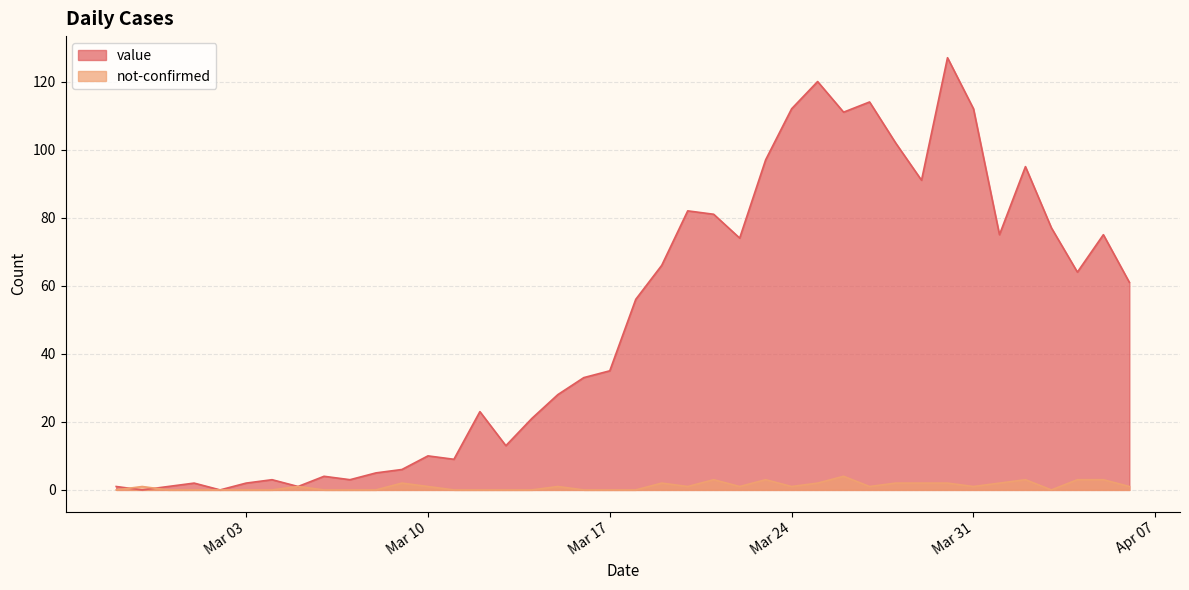

What is the spread (max minus min) of values at 2020-03-29?

89